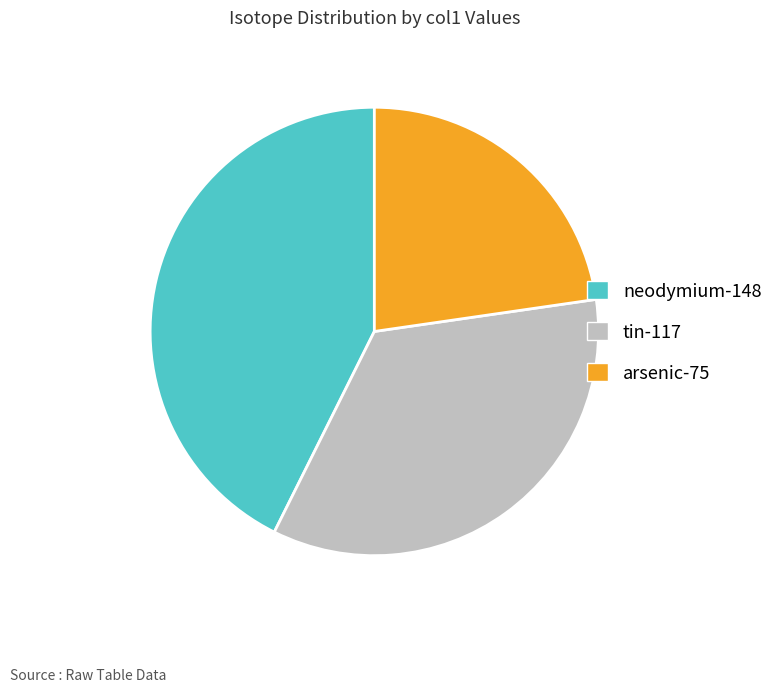

Is neodymium-148 the majority of the pie?

No